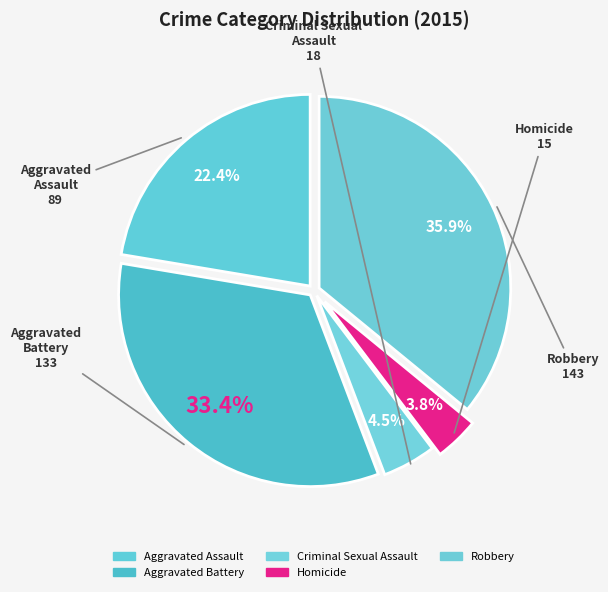

To the nearest percent, what percentage of the pie is Aggravated Assault?

22%